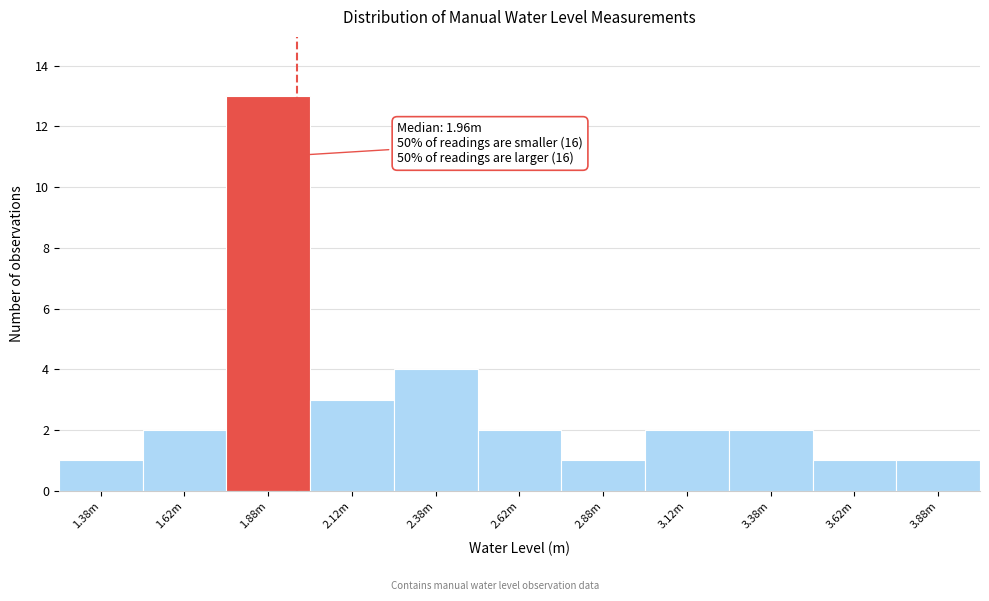

Reading left to right, what are all the values shown in this chart?

1.38m=1	1.62m=2	1.88m=13	2.12m=3	2.38m=4	2.62m=2	2.88m=1	3.12m=2	3.38m=2	3.62m=1	3.88m=1